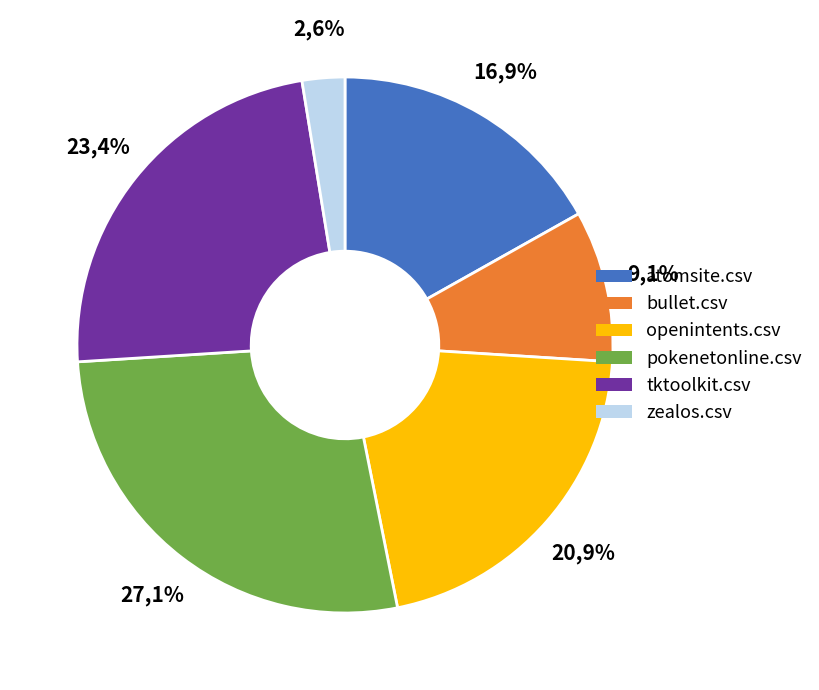

Which category has the smallest portion of the pie?

zealos.csv